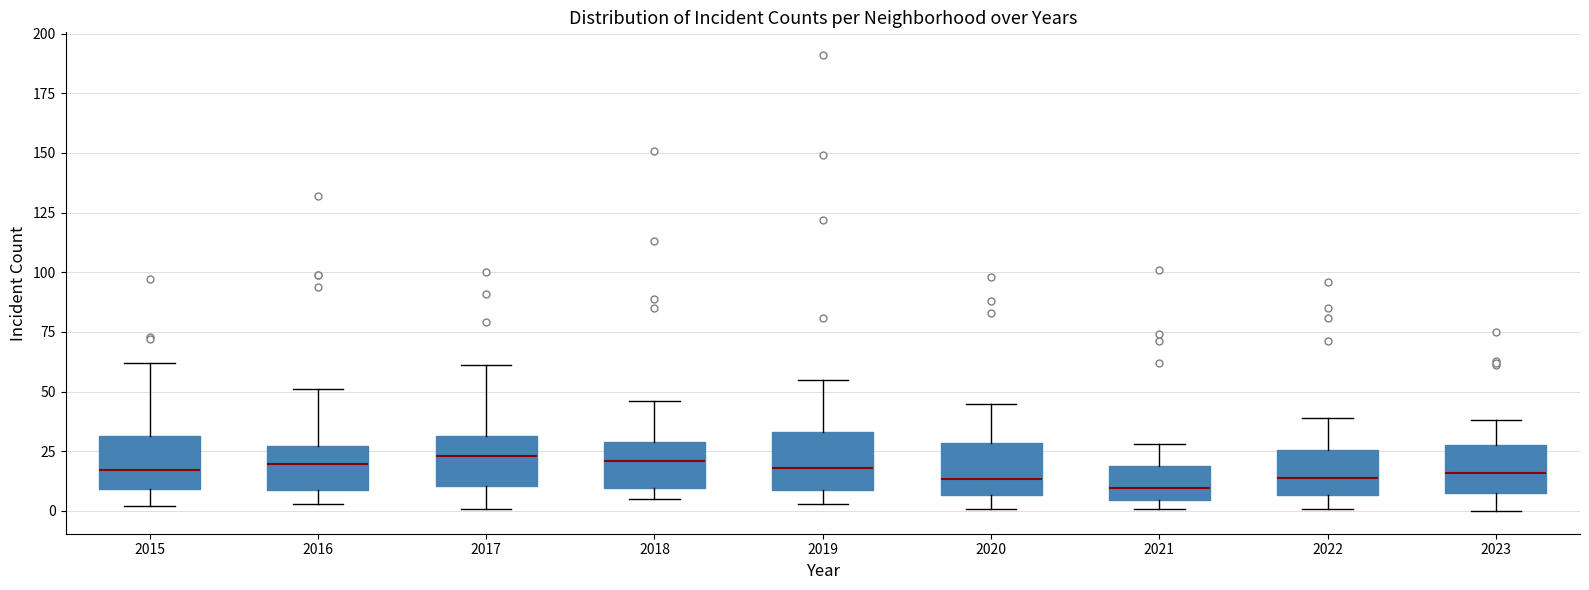

Reading left to right, read every box against the y-axis: the position of its median line, the range the box covers, and the ends of its whiskers. The values are not printed on the chart, so give them approximately, as read against the axis.

2015: median 15, box 10 to 30, whiskers 0 to 60
2016: median 20, box 10 to 25, whiskers 5 to 50
2017: median 25, box 10 to 30, whiskers 0 to 60
2018: median 20, box 10 to 30, whiskers 5 to 45
2019: median 20, box 10 to 35, whiskers 5 to 55
2020: median 15, box 5 to 30, whiskers 0 to 45
2021: median 10, box 5 to 20, whiskers 0 to 30
2022: median 15, box 5 to 25, whiskers 0 to 40
2023: median 15, box 10 to 30, whiskers 0 to 40